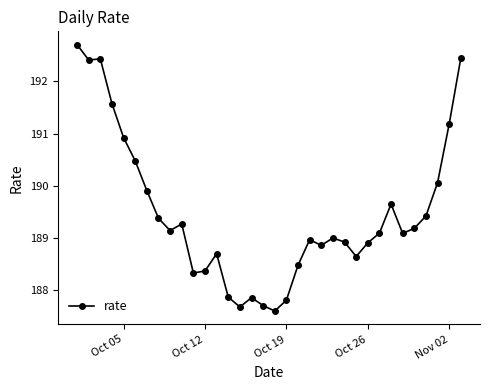

What is the value of the 27th point from the left?

189.1